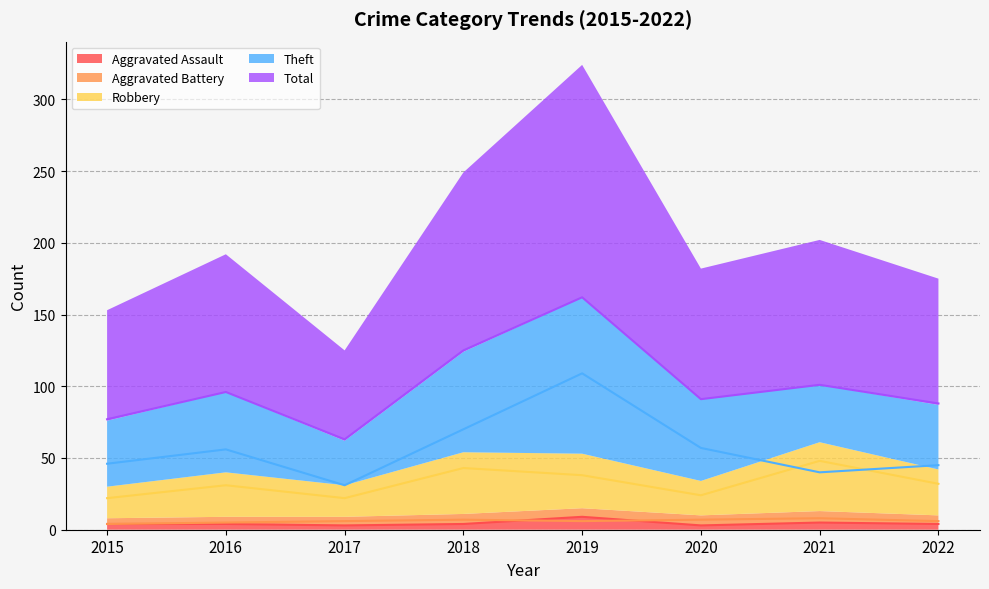

Reading right to left, what are all the values shown in this chart?

Aggravated Assault: 2022=4	2021=5	2020=3	2019=9	2018=4	2017=3	2016=4	2015=4
Aggravated Battery: 2022=6	2021=8	2020=7	2019=6	2018=7	2017=6	2016=5	2015=4
Robbery: 2022=32	2021=48	2020=24	2019=38	2018=43	2017=22	2016=31	2015=22
Theft: 2022=45	2021=40	2020=57	2019=109	2018=70	2017=31	2016=56	2015=46
Total: 2022=88	2021=101	2020=91	2019=162	2018=125	2017=63	2016=96	2015=77